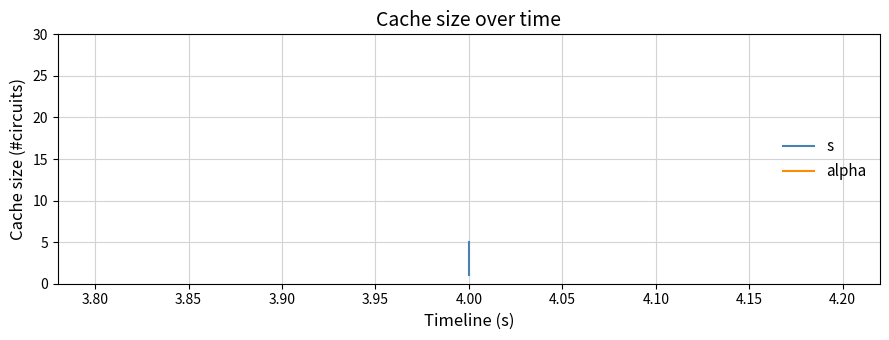

Which series has the widest spread of values?

s